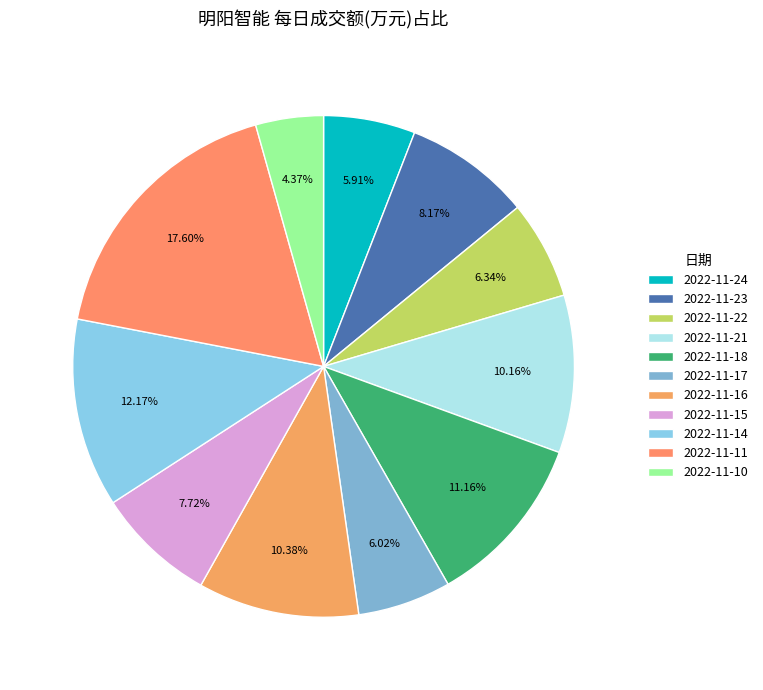

How many segments does this pie chart have?

11